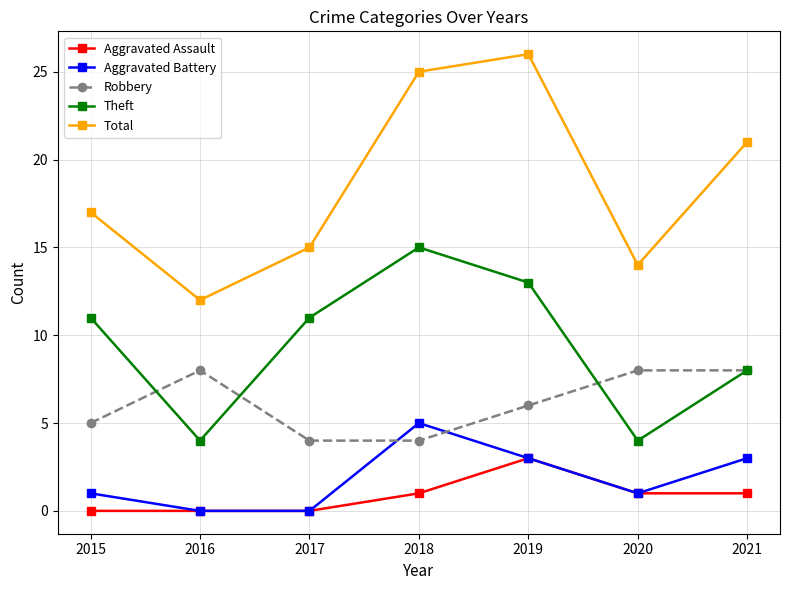

Which series ends up on top after the final intersection of Robbery and Aggravated Battery?

Robbery